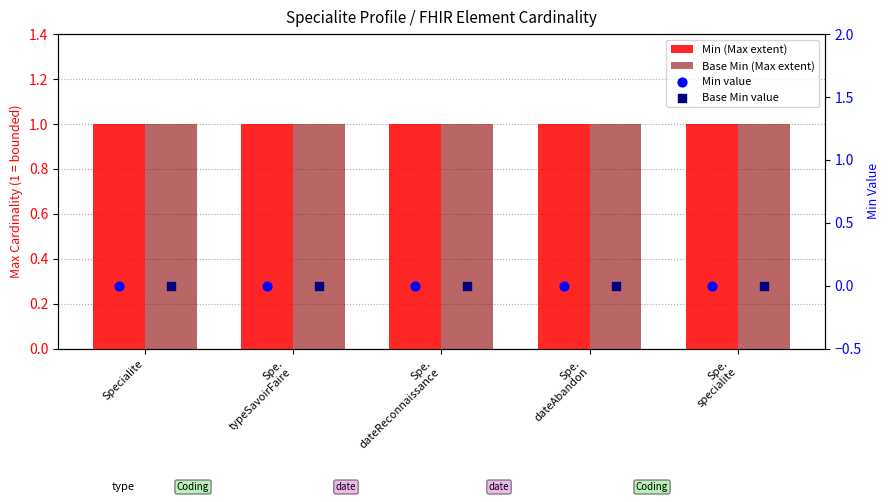

Which series contains the lowest Y value?

Min value